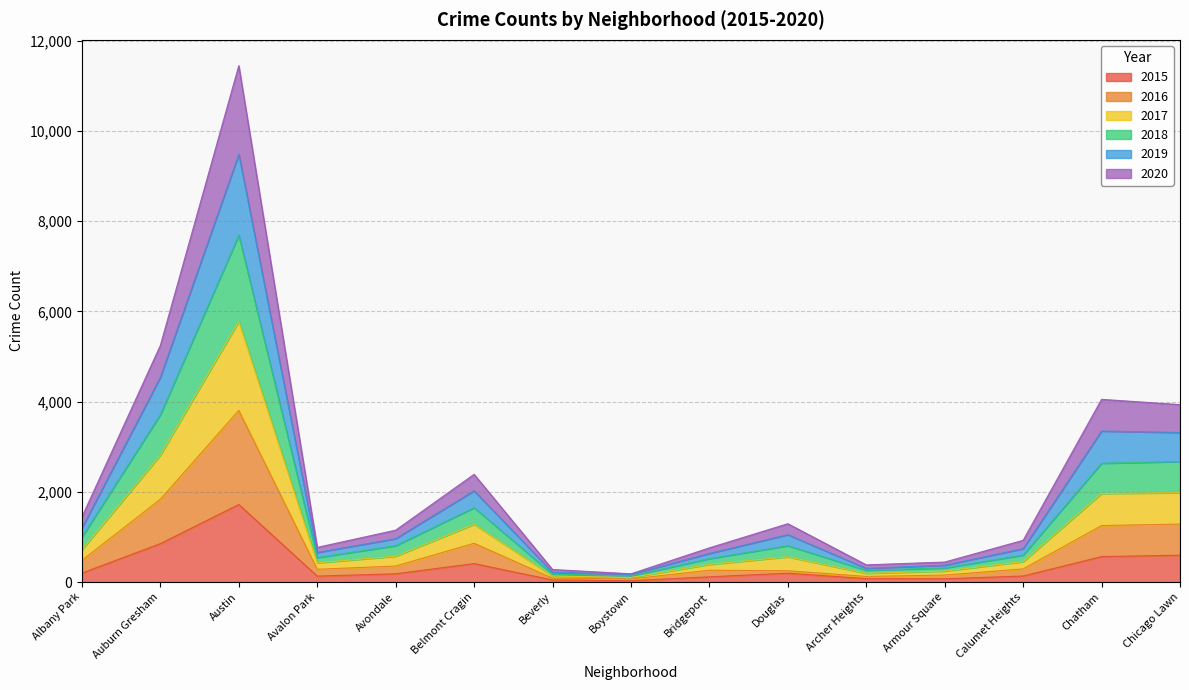

At which category is the sum across all series the highest?

Austin